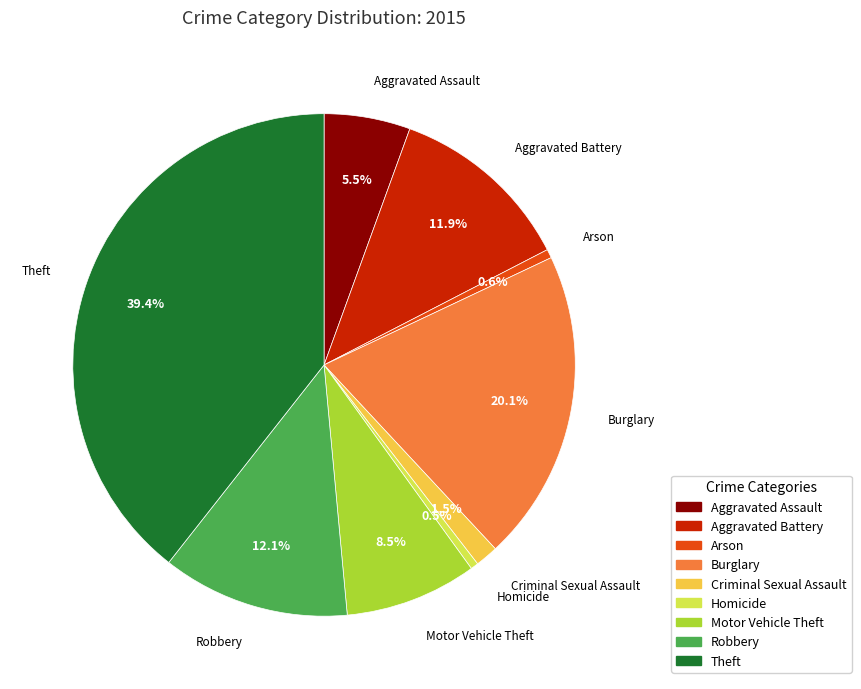

How many slices are in this pie chart?

9